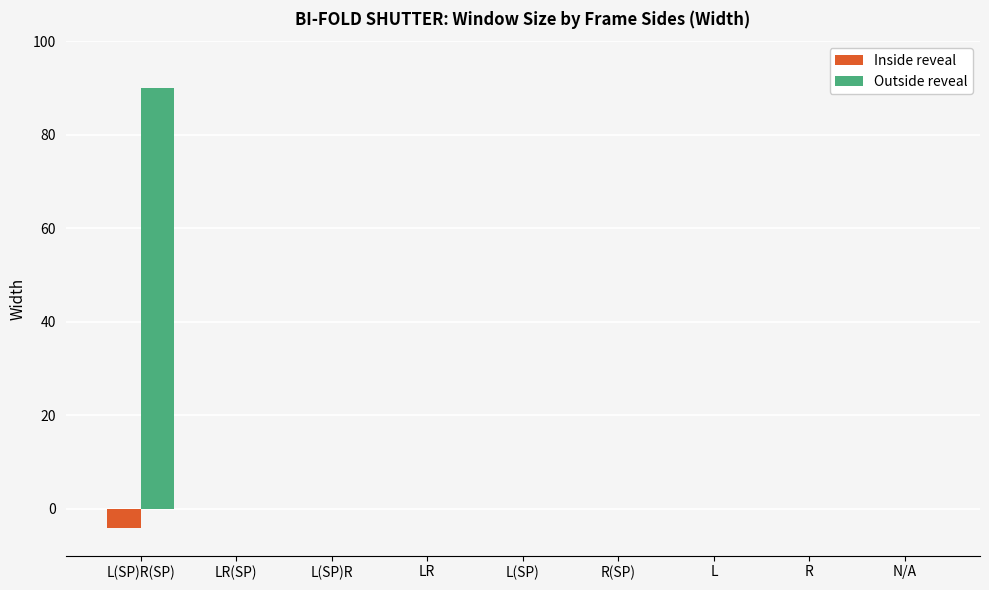

What is the sum of all Outside reveal values?

90